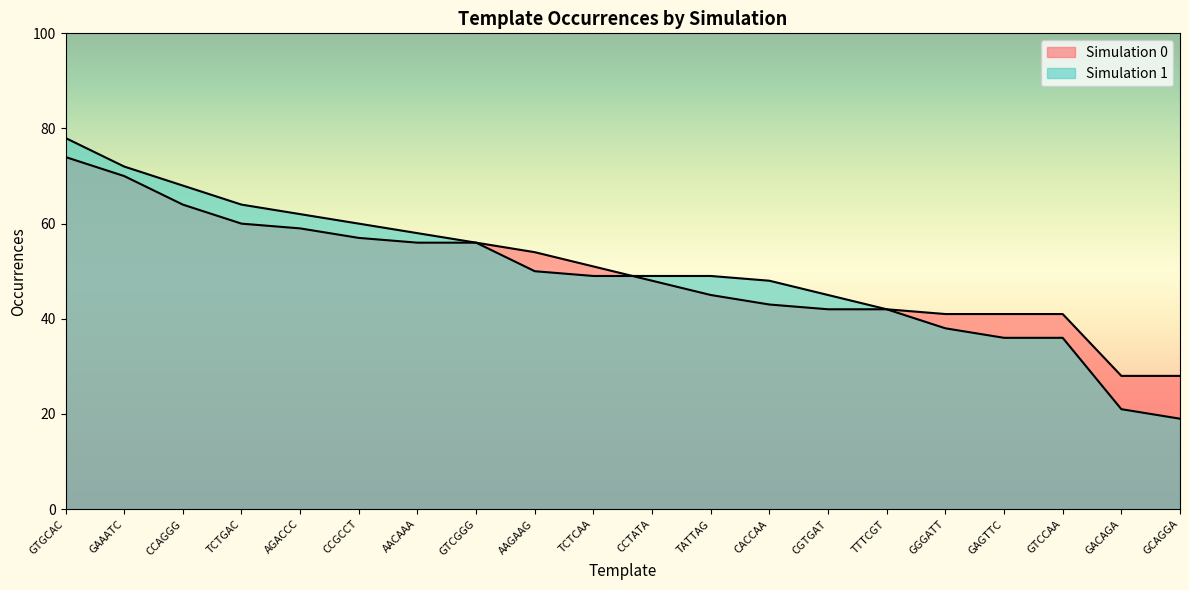

Which series changed the most between CCAGGG and TTTCGT?

Simulation 1